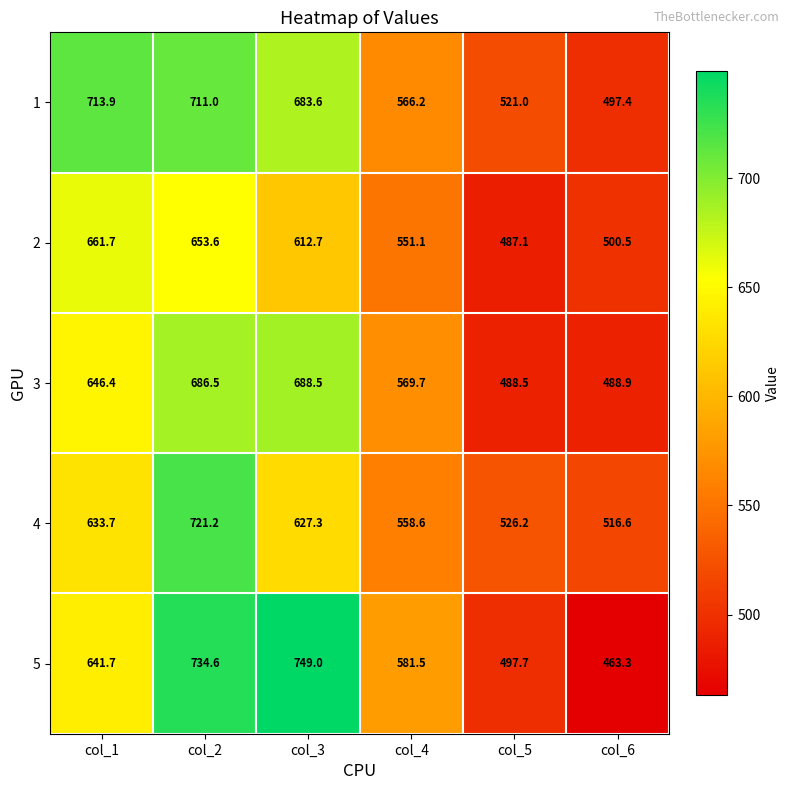

True or false: 3 has a value of 688.5 at col_3.

True